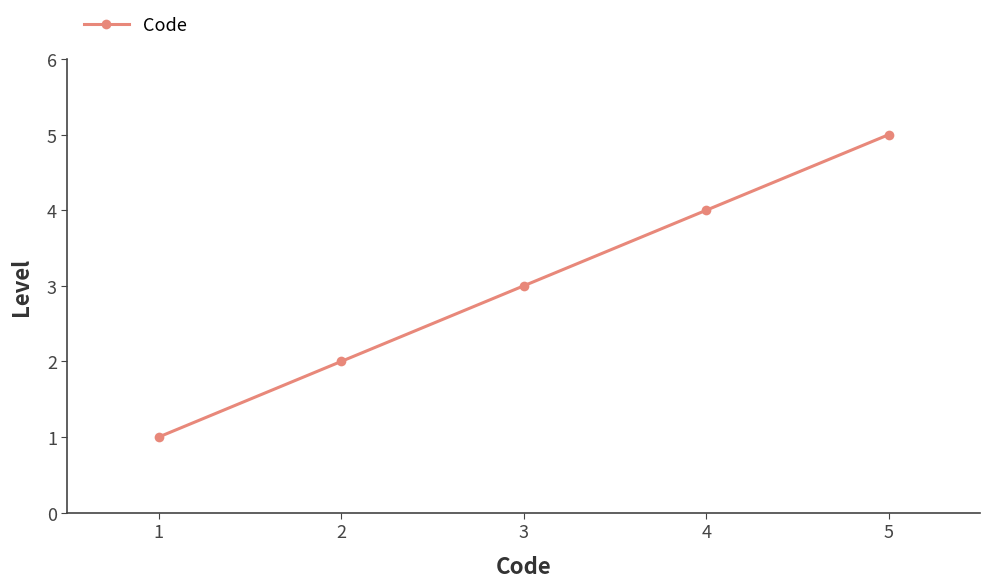

What is the change in value from 1 to 4?

+3